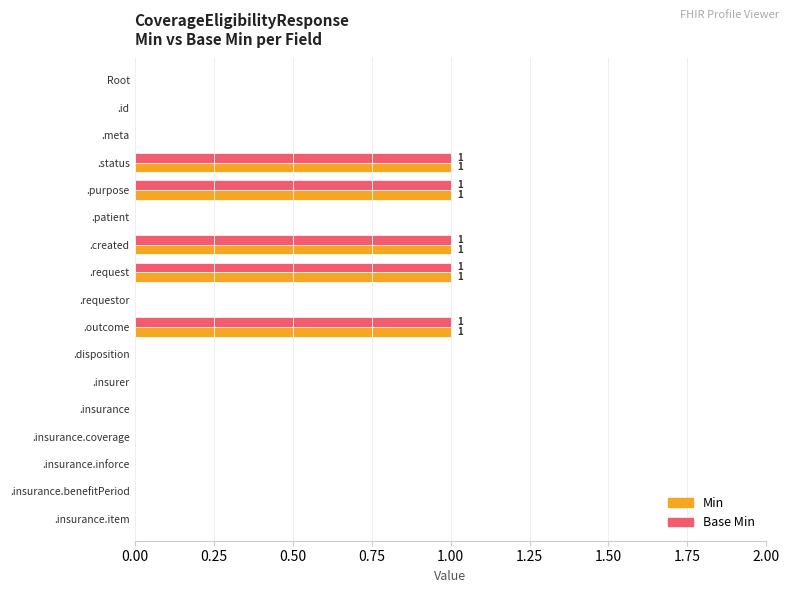

What is the sum of all Min values?

5